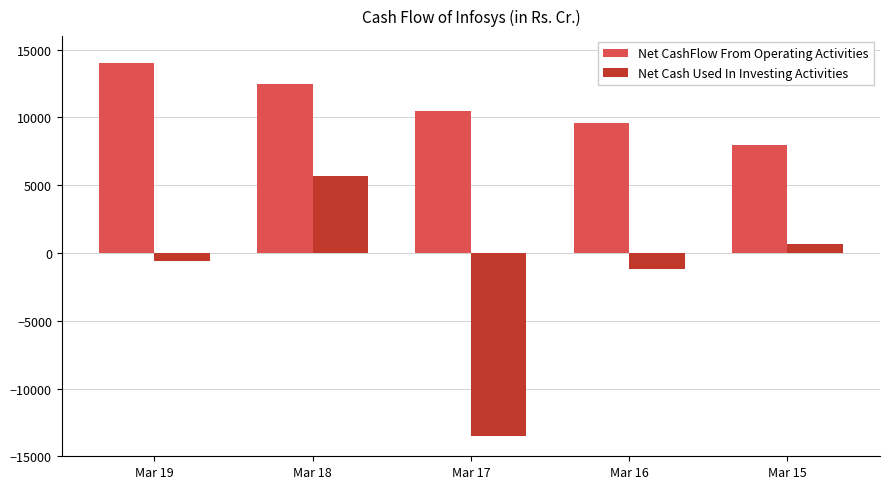

How many distinct data groups are displayed?

2